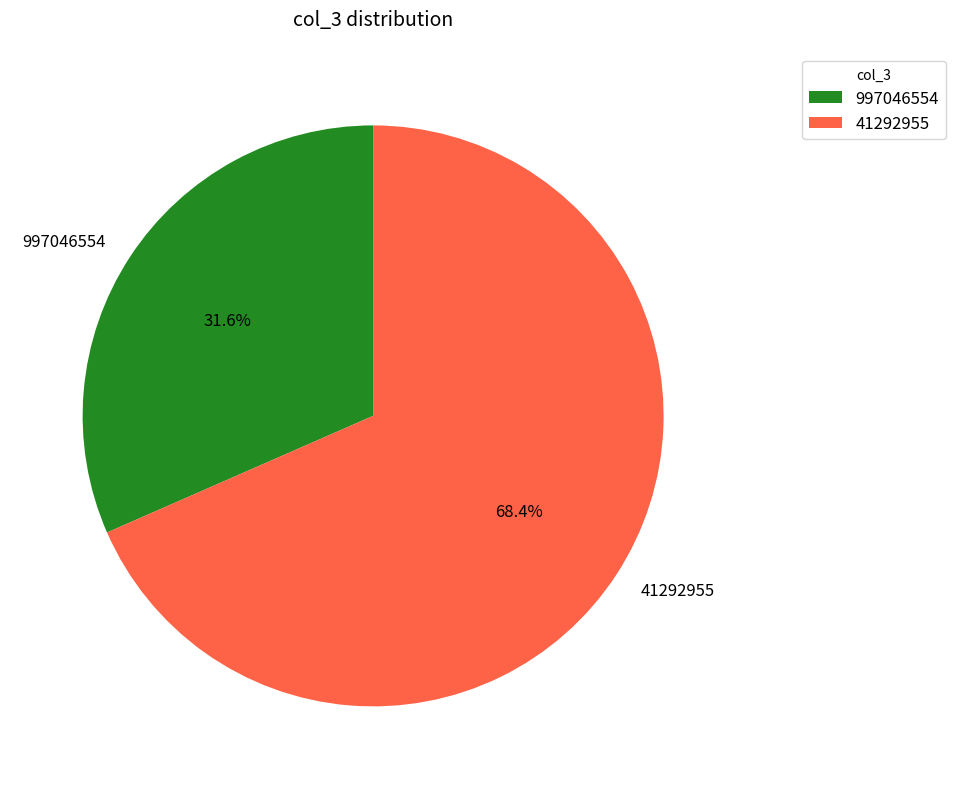

What portion of the pie excludes 997046554?

68.4%